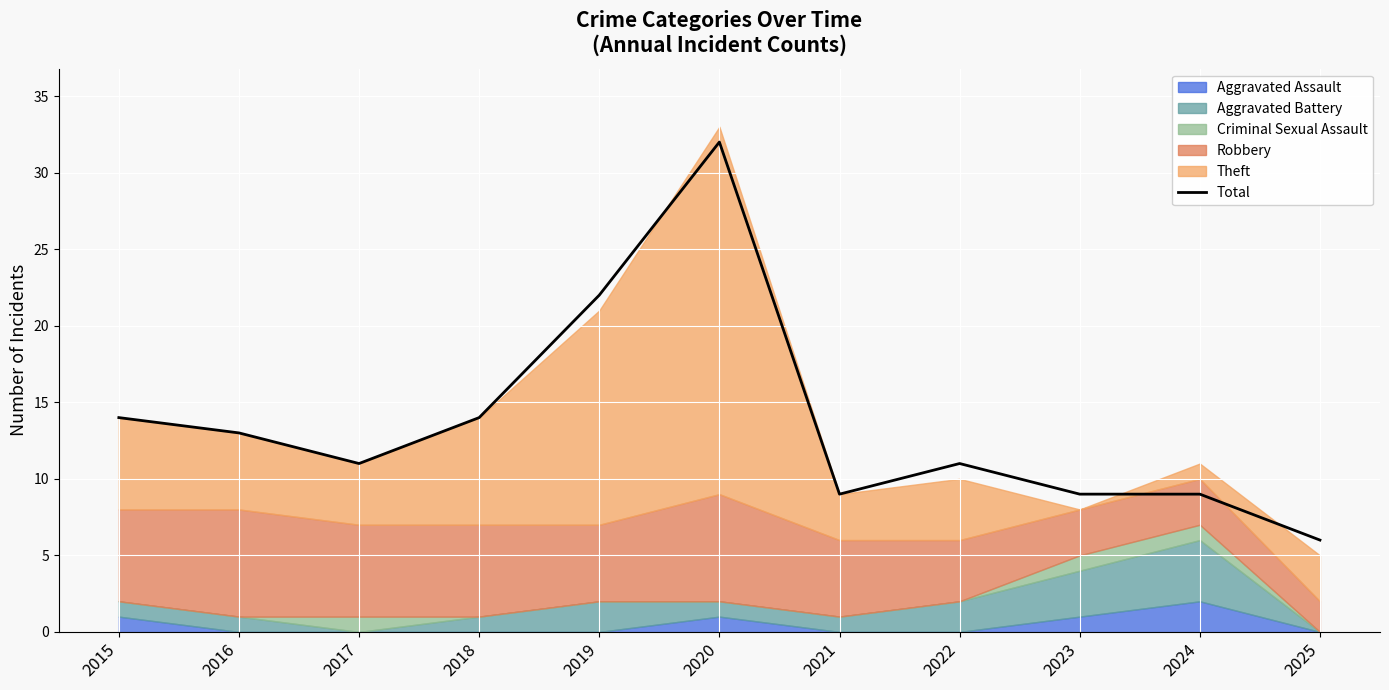

Reading left to right, extract all data points from this chart.

14	13	11	14	22	32	9	11	9	9	6